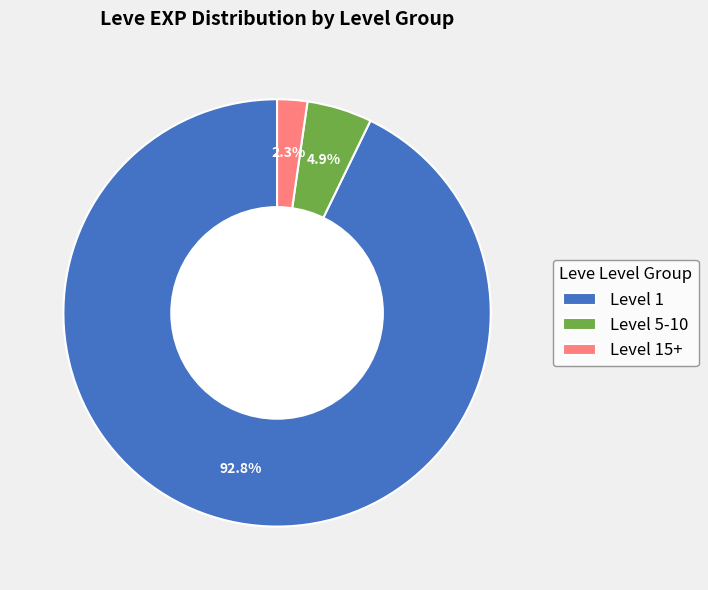

Count the number of slices in the pie.

3